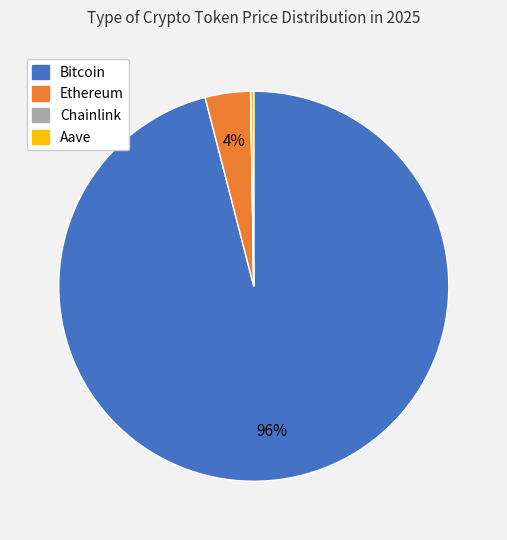

To the nearest percent, what is the difference between the largest and smallest slice percentages?

96%